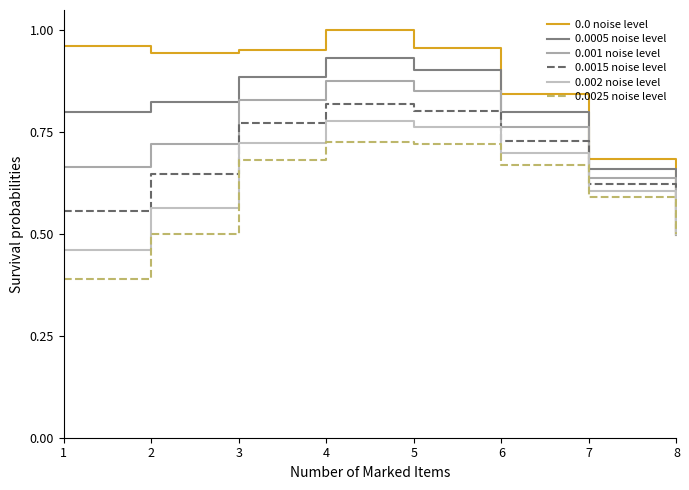

At which category is the sum across all series the highest?

4